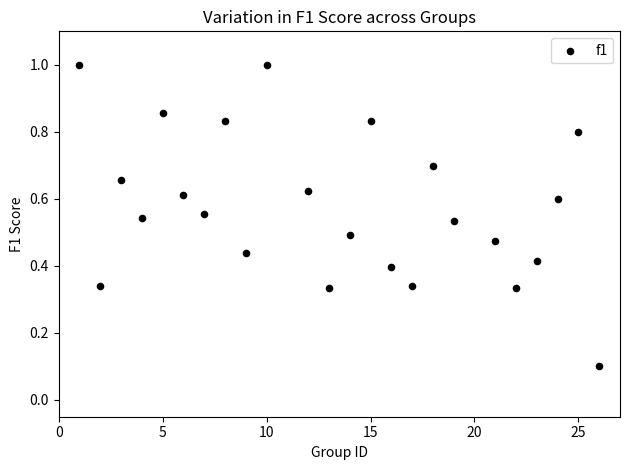

What is the range of X values (max minus min)?

25.0